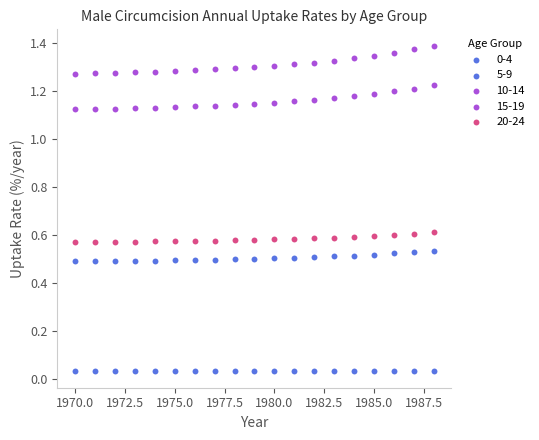

How many data points are displayed?

95